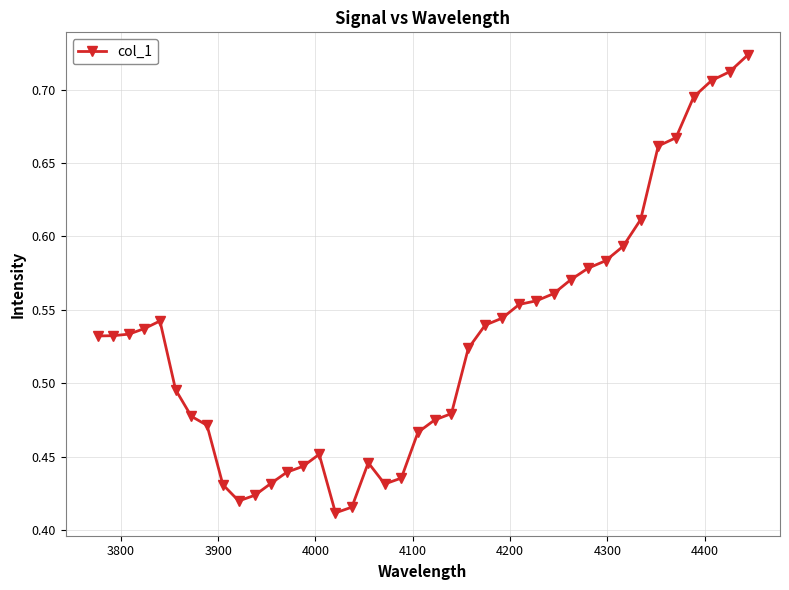

Count the number of categories in the chart.

40